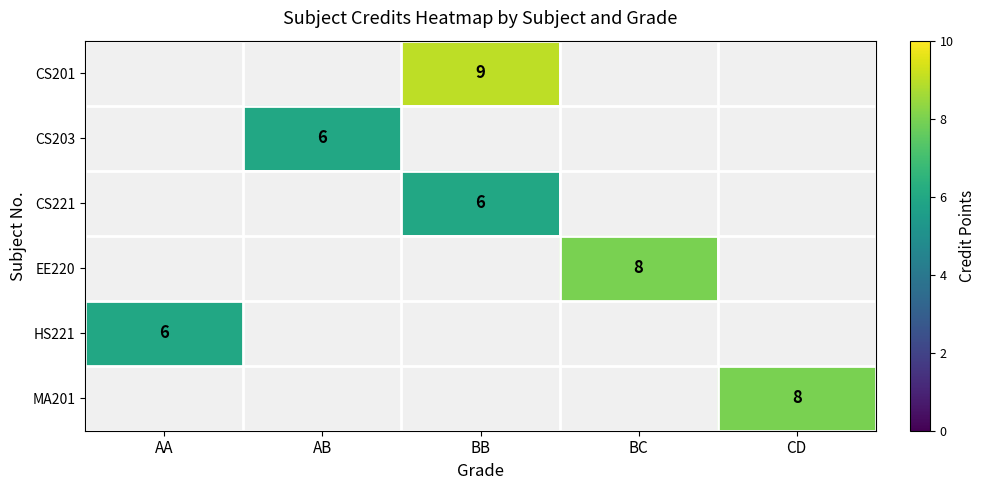

The EE220 series shows 8 at BC. True or false?

True